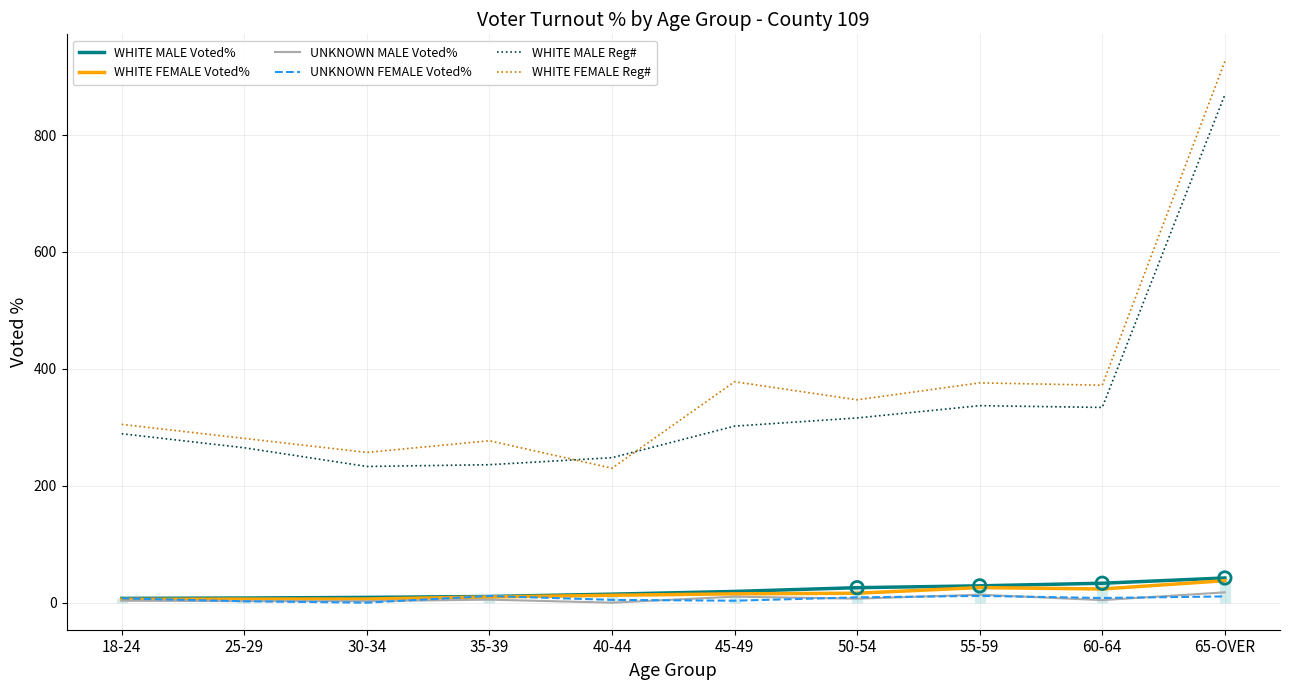

Which series has the largest total across all categories?

WHITE FEMALE Reg#